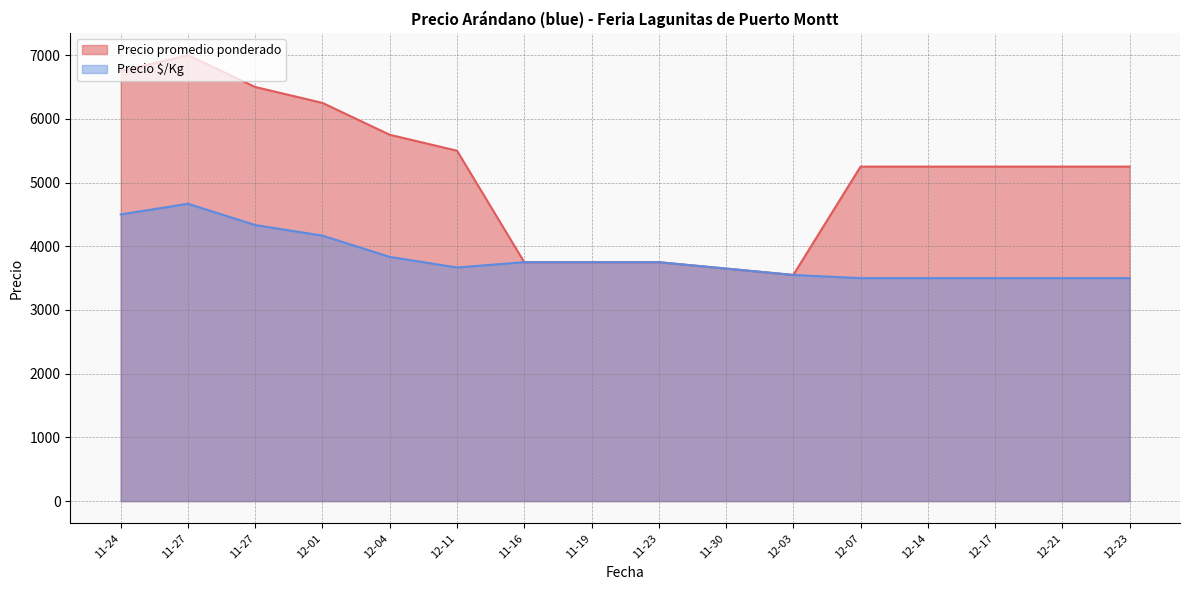

True or false: Precio promedio ponderado and Precio $/Kg cross at least once.

False